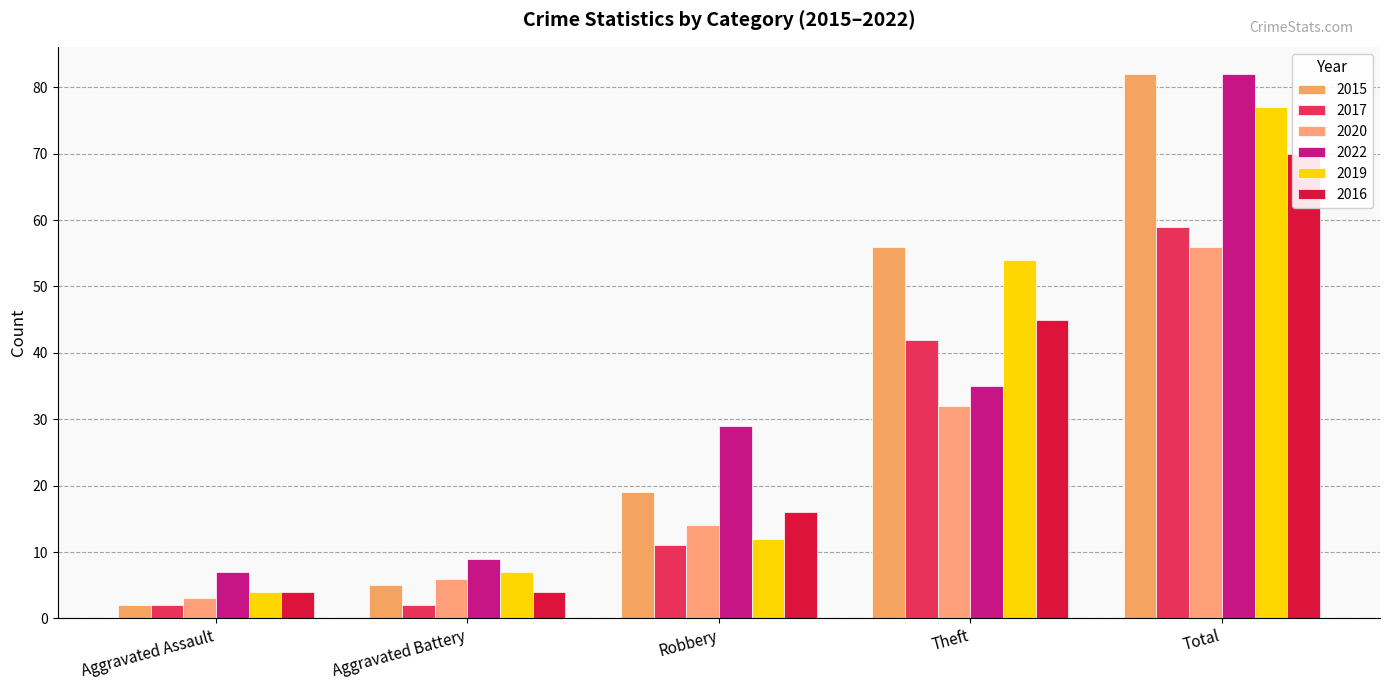

What is the difference between the highest and lowest values at Robbery?

18